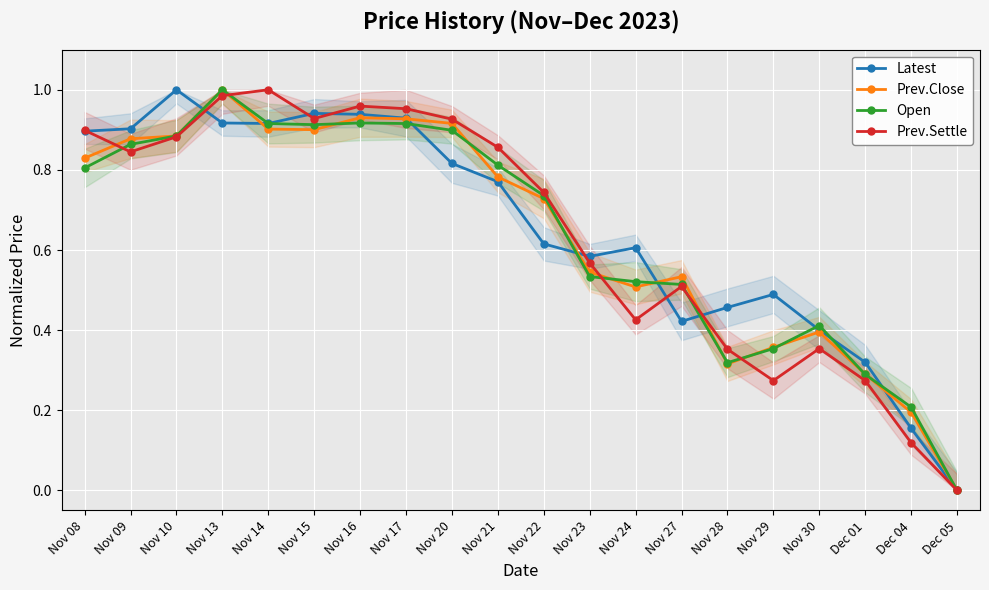

What is the difference between the Latest values at Nov 29 and Nov 20?

0.3